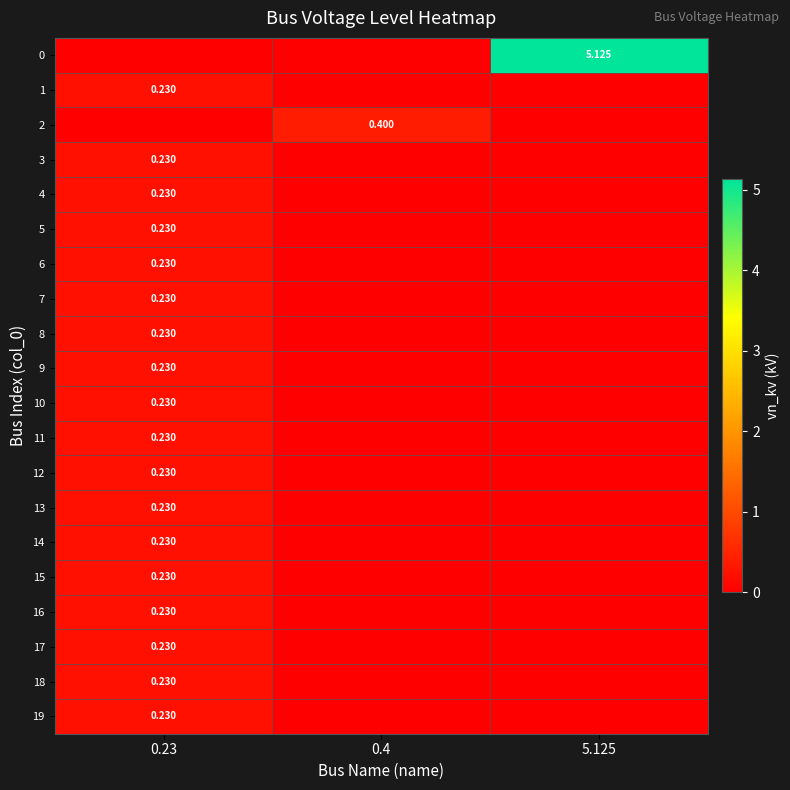

What is the total value across all series at 5.125?

5.1